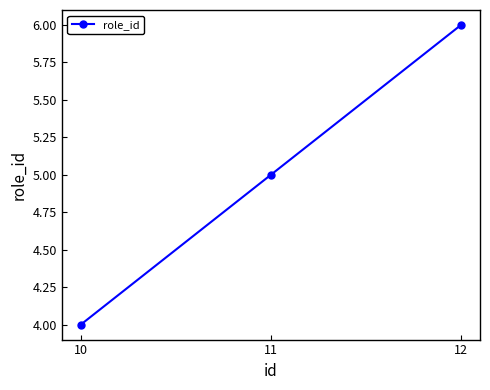

What is the difference between the maximum and minimum values?

2